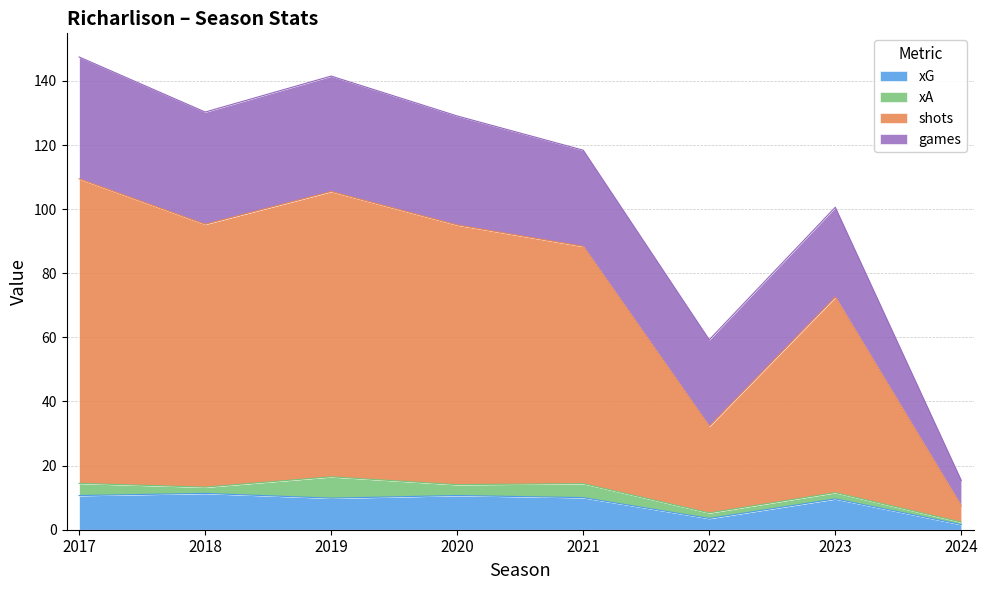

What is the total value across all series at 2022?

59.3